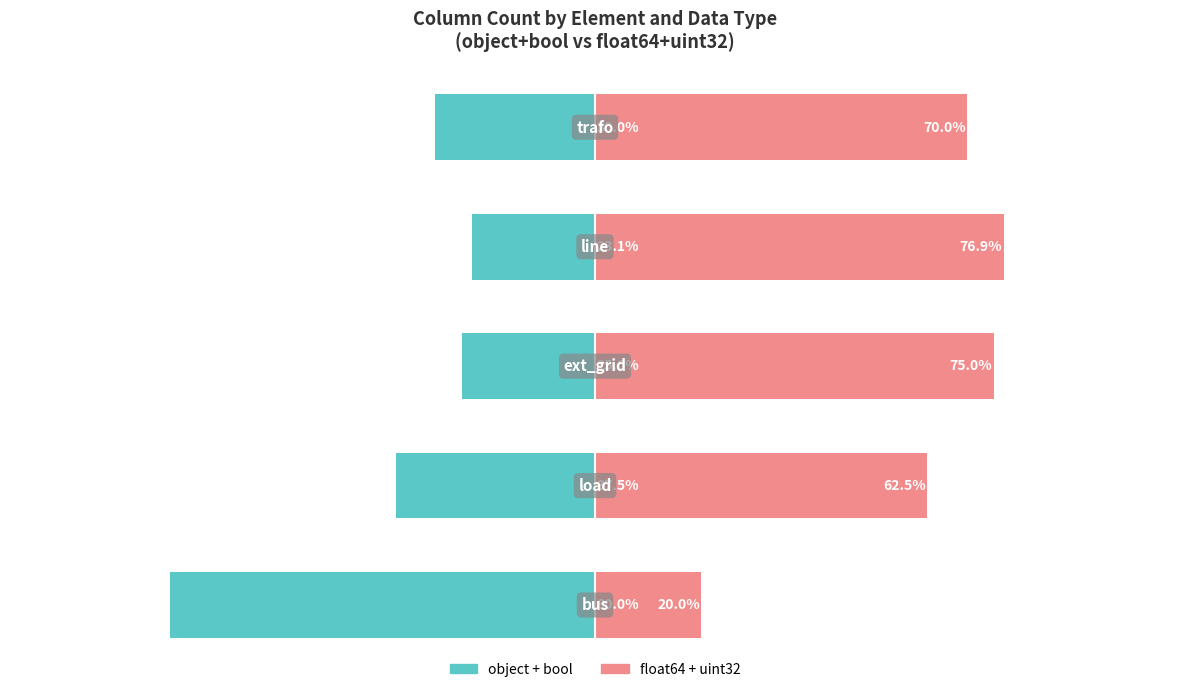

Reading left to right, extract all data points from this chart.

object + bool: -80.0	-37.5	-25.0	-23.1	-30.0
float64 + uint32: 20.0	62.5	75.0	76.9	70.0